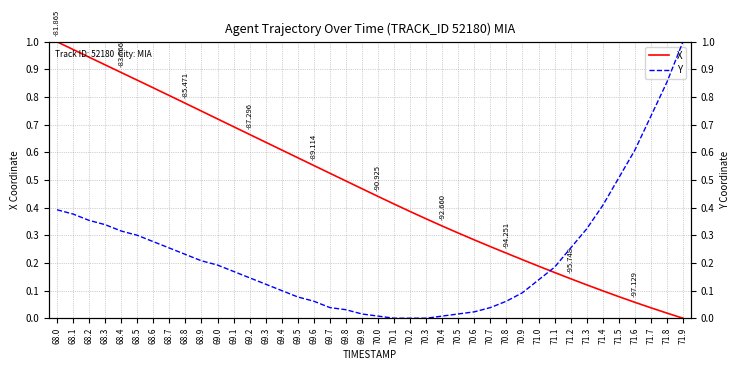

What is the greatest value displayed?

1.0